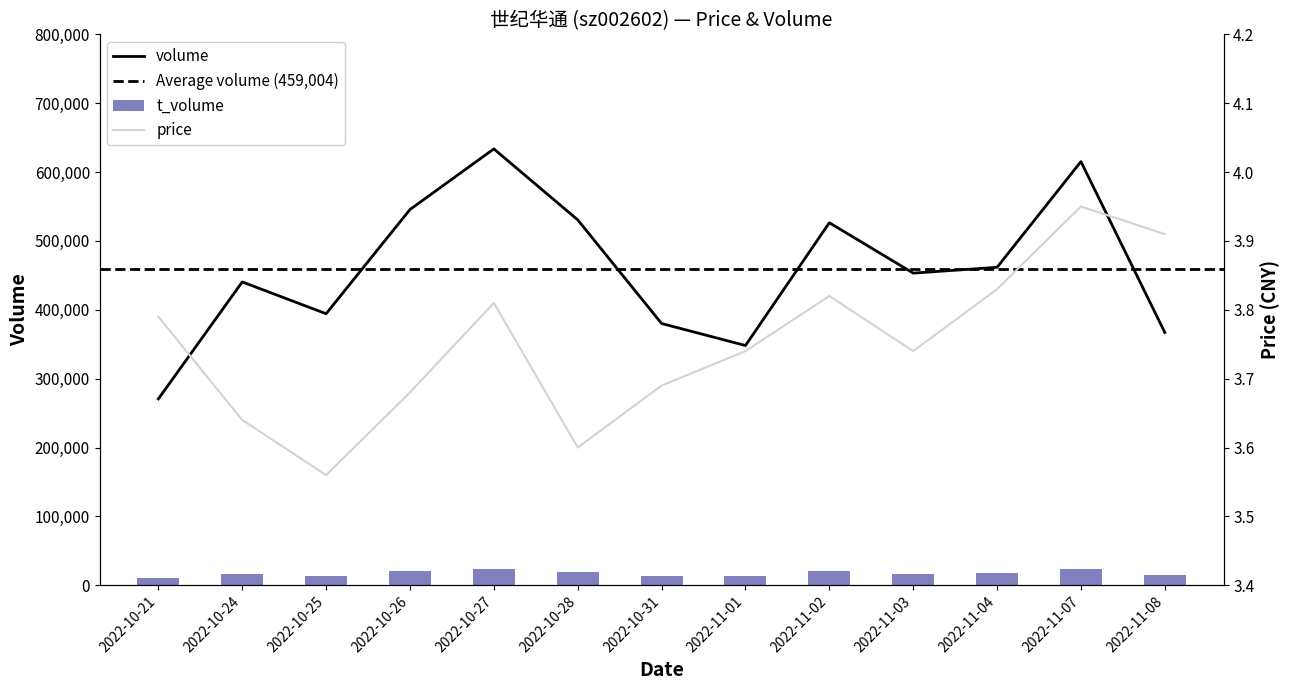

What is the sum of the volume values at 2022-11-01 and 2022-11-08?

715160